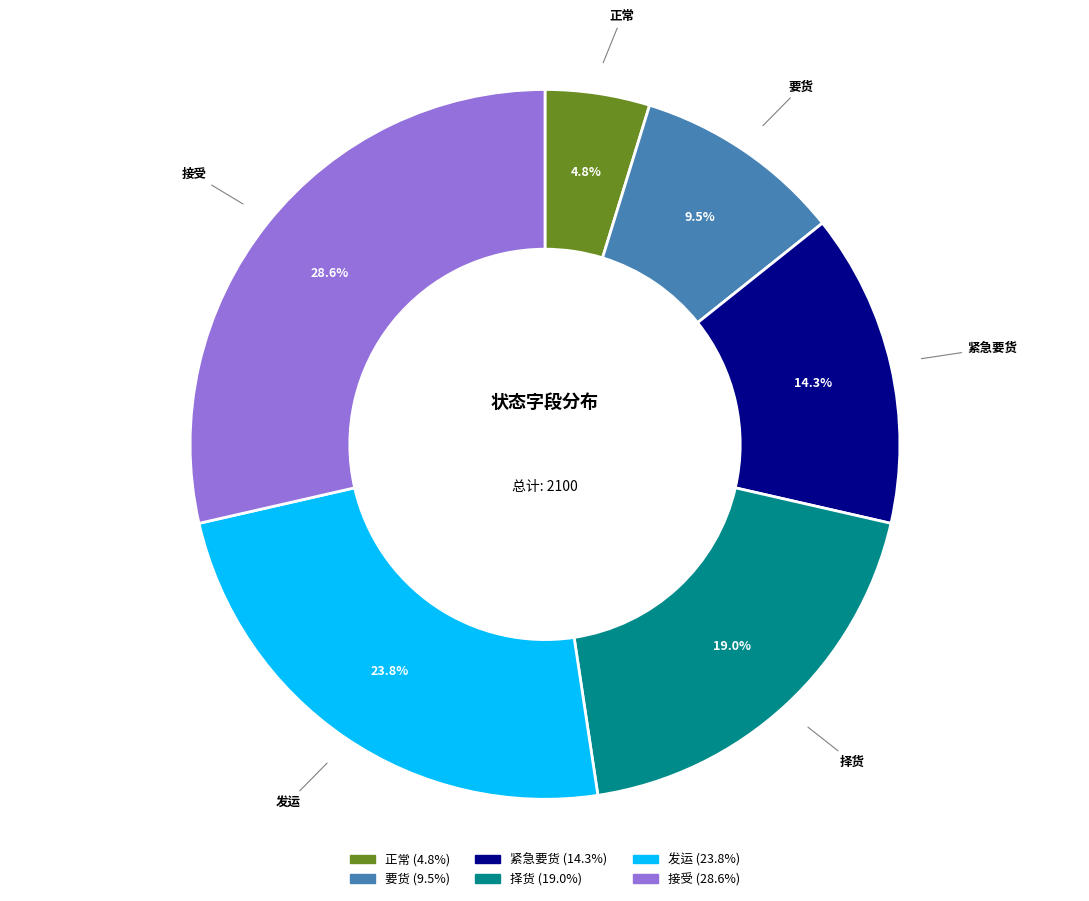

Is it true that 要货 is 2% of the pie?

False